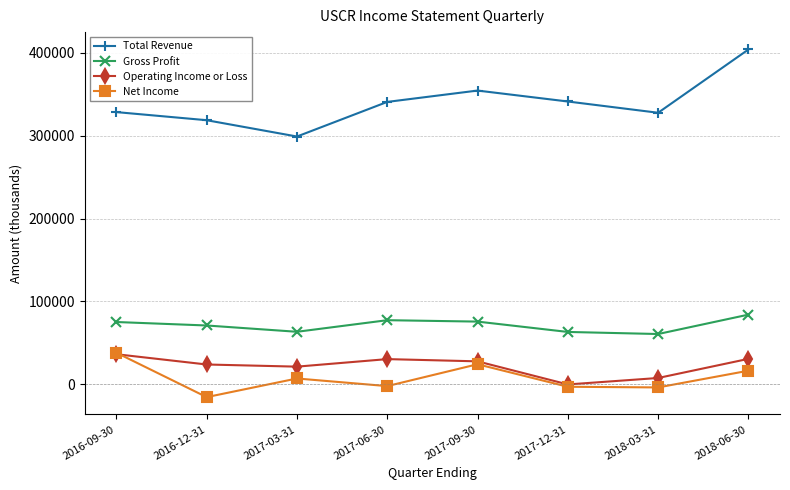

In Net Income, how many points are lower than both neighbors (excluding endpoints)?

3